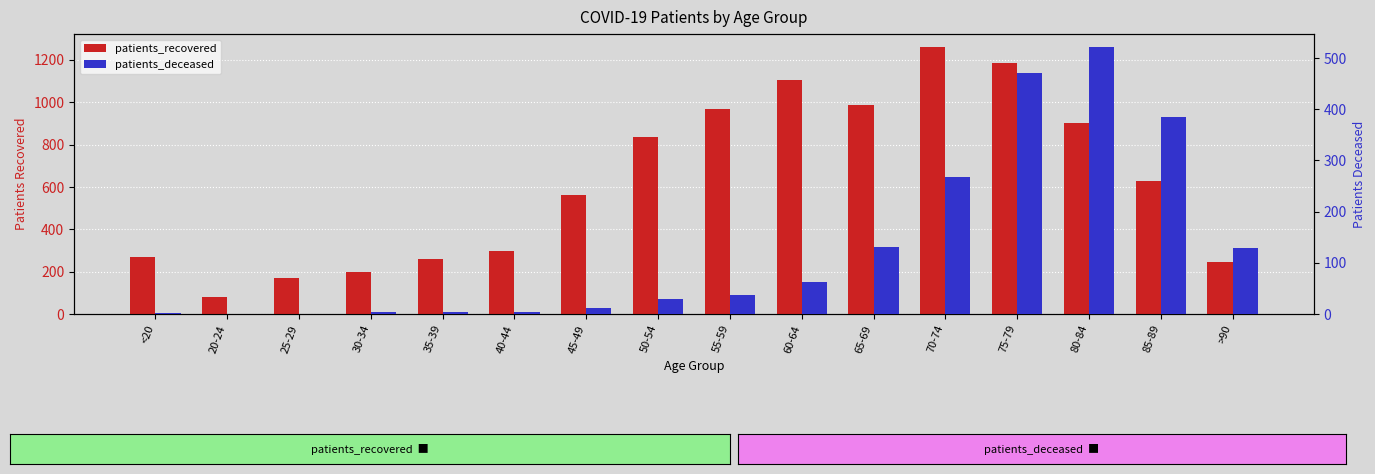

At which label is patients_deceased closest to 260?

70-74